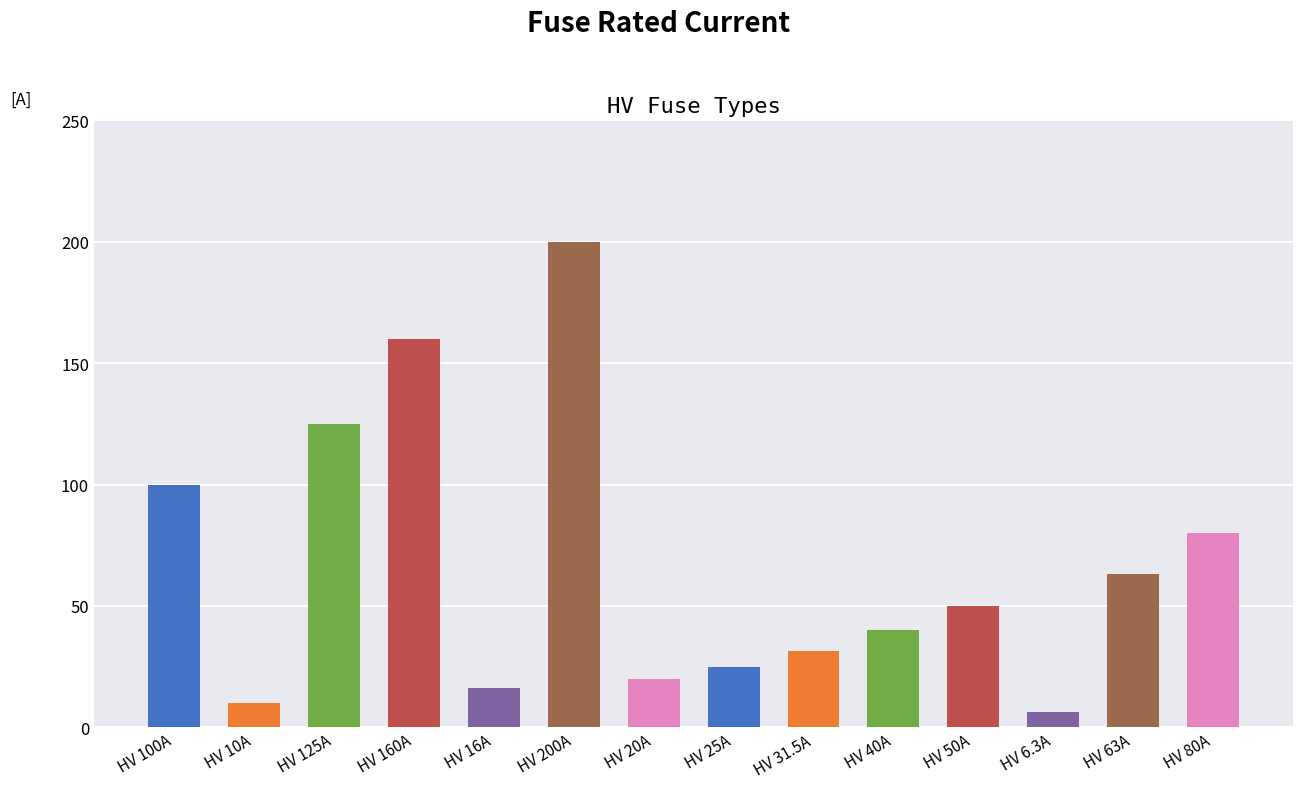

Which category has the lowest value across all series?

HV 6.3A